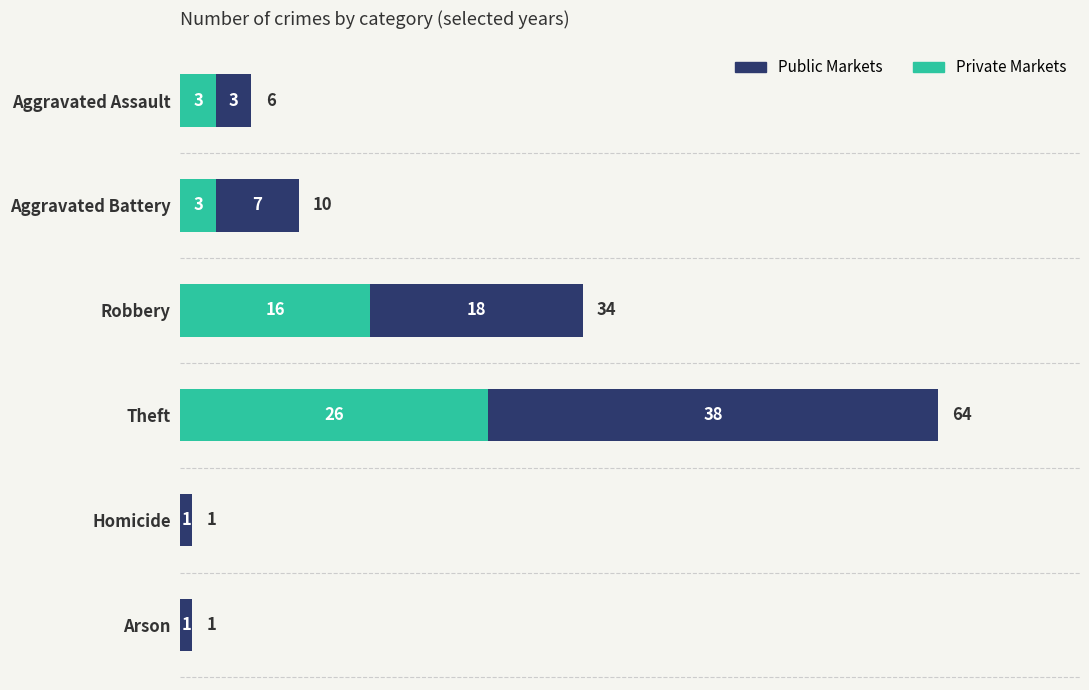

The Private Markets series shows 26 at Theft. True or false?

True